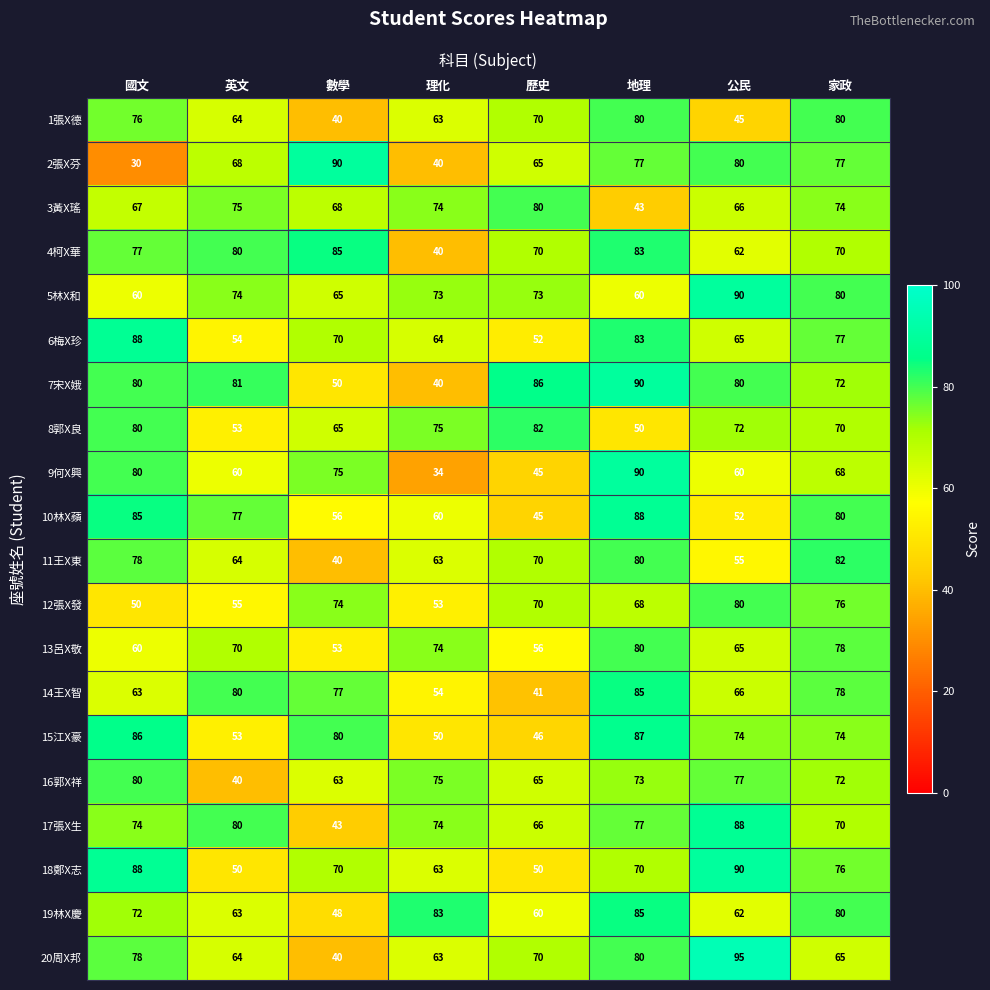

Which label corresponds to the smallest value in the chart?

國文